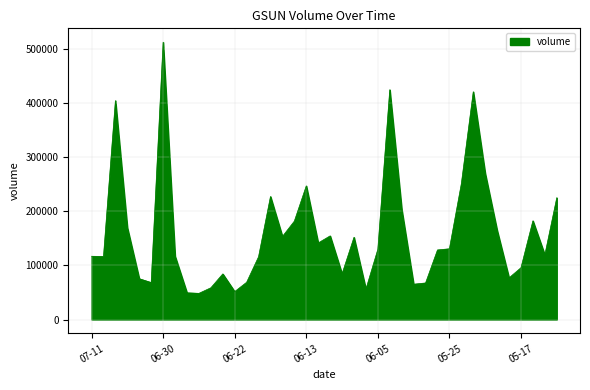

What is the maximum value shown in the chart?

512676